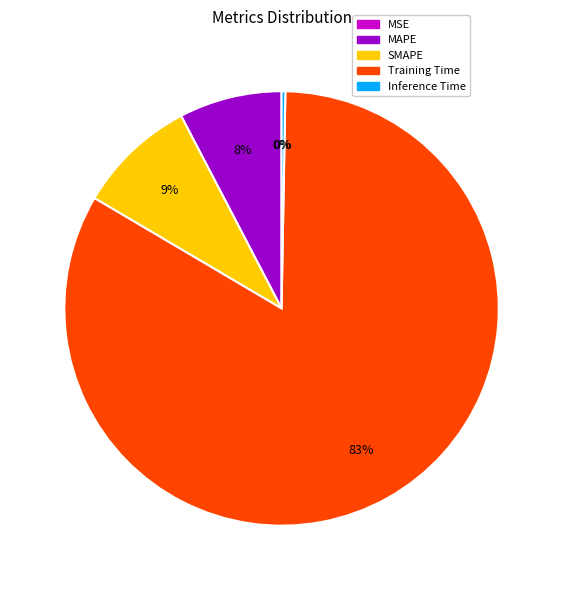

Combined, do Training Time and Inference Time account for over 50%?

Yes